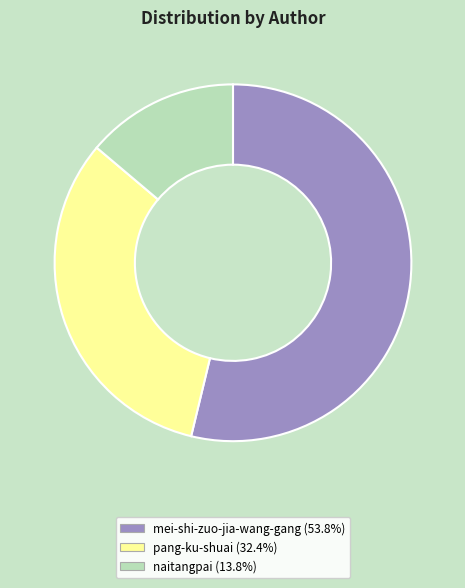

What is the largest slice in the pie chart?

mei-shi-zuo-jia-wang-gang